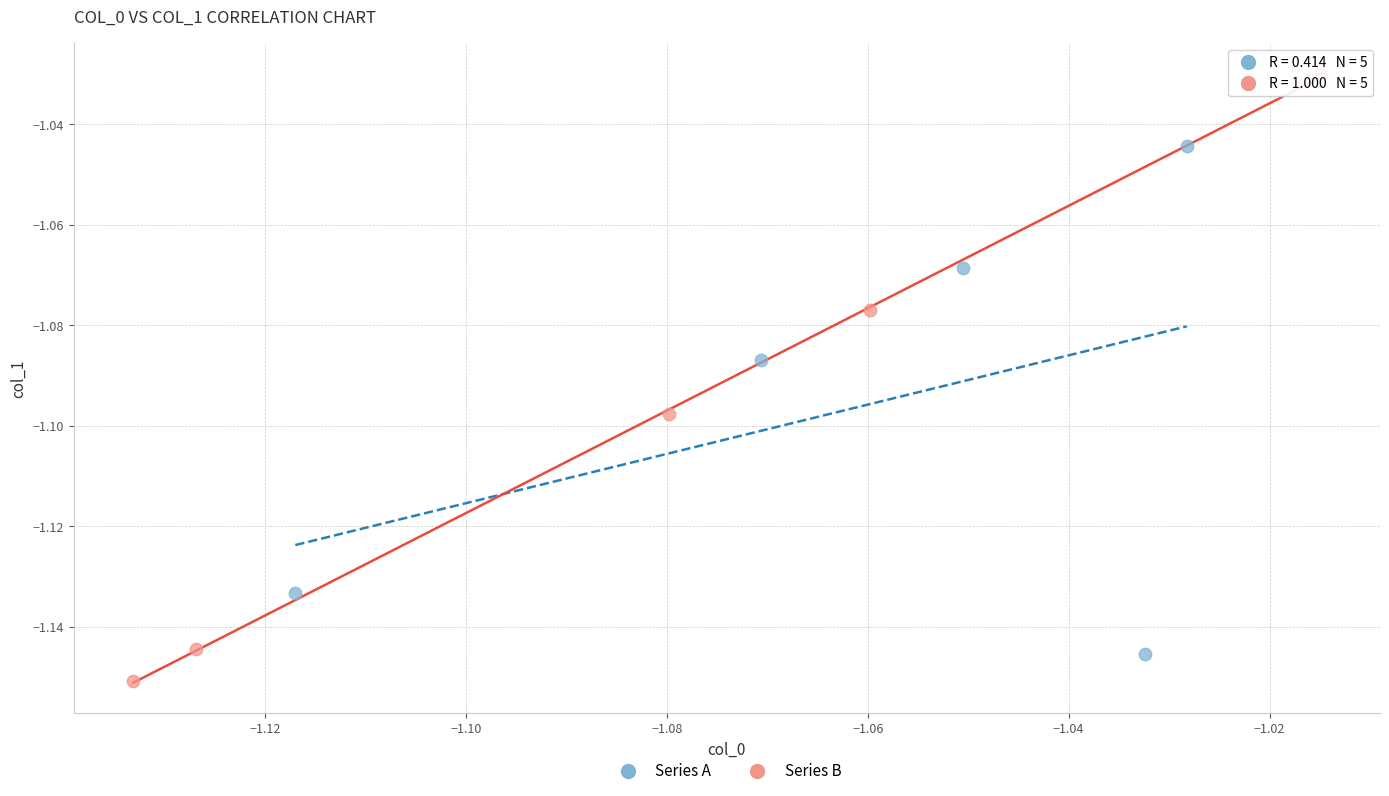

Which series reaches the maximum Y coordinate?

Series B